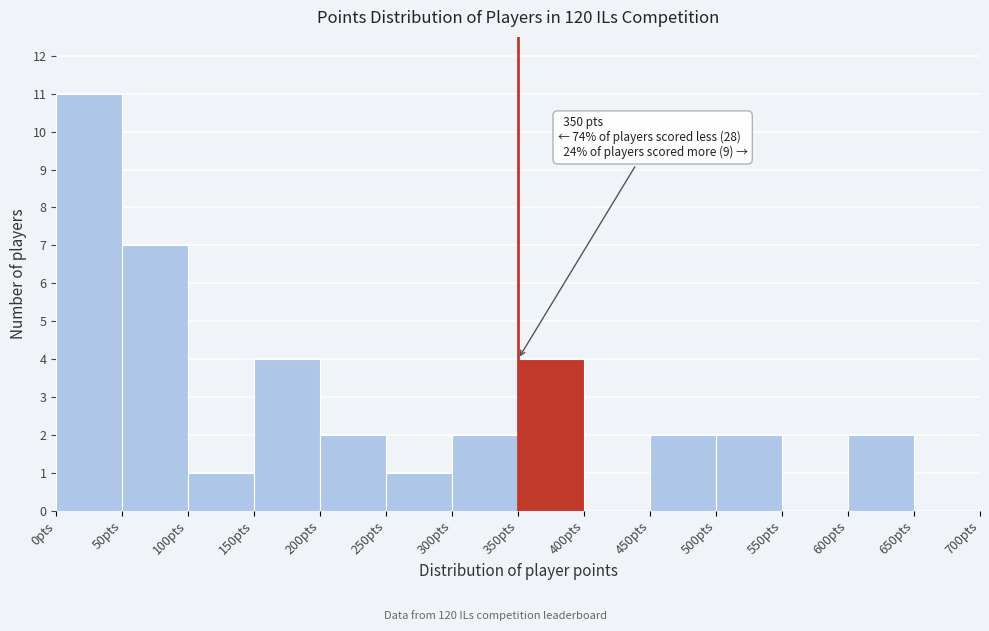

Over which range of the x-axis is the bar tallest?

0 to 50